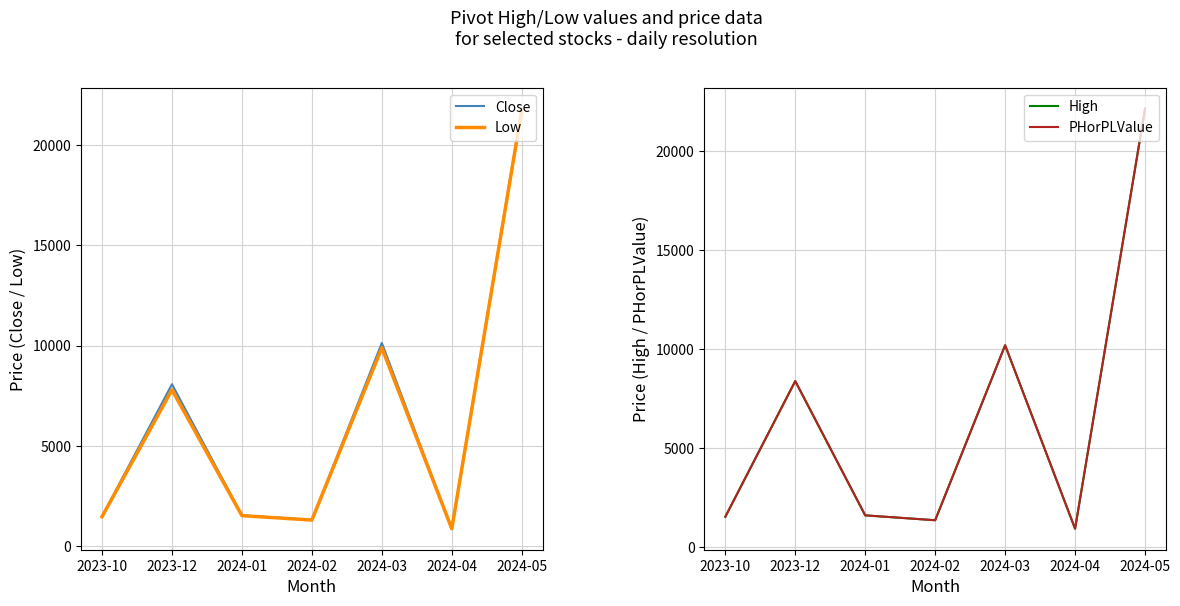

Which has a higher value, 2024-01 or 2024-05?

2024-05